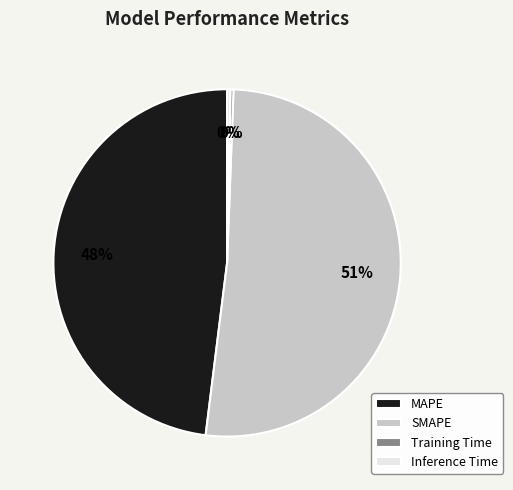

Which has a higher value, MAPE or Inference Time?

MAPE